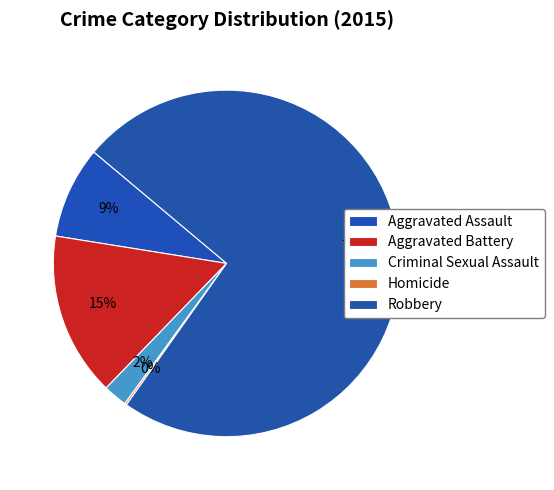

Which slice is the smallest?

Homicide